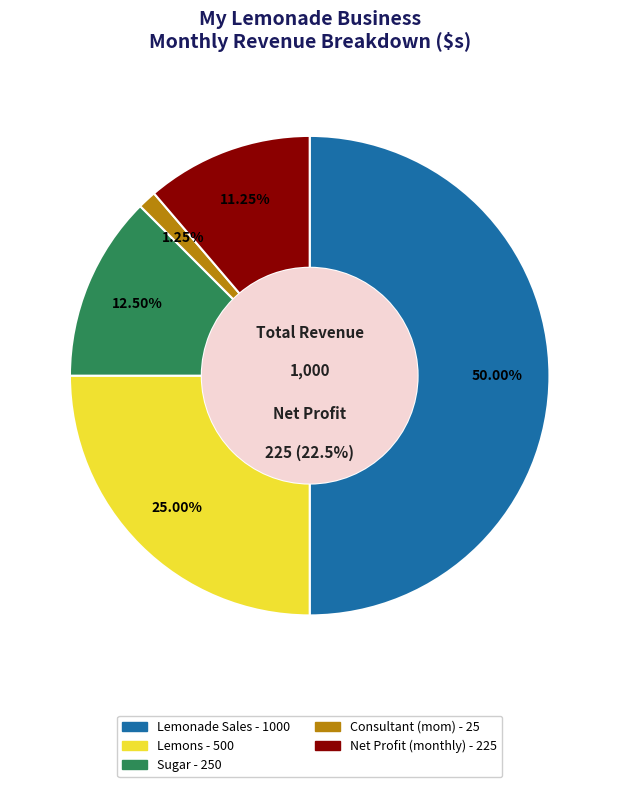

Which slice is the largest?

Lemonade Sales